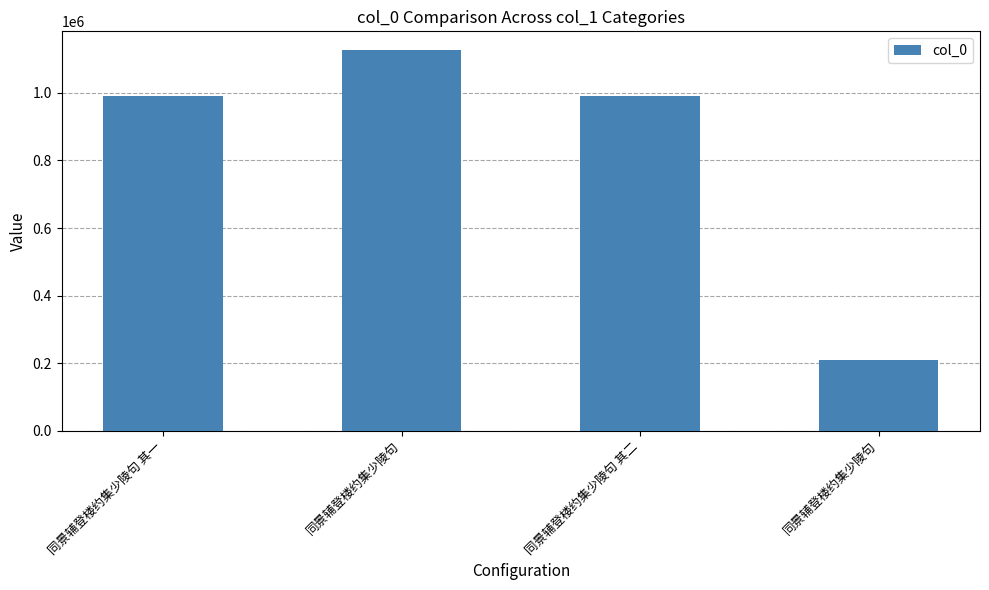

Reading left to right, extract all data points from this chart.

990140	1126352	990141	207582